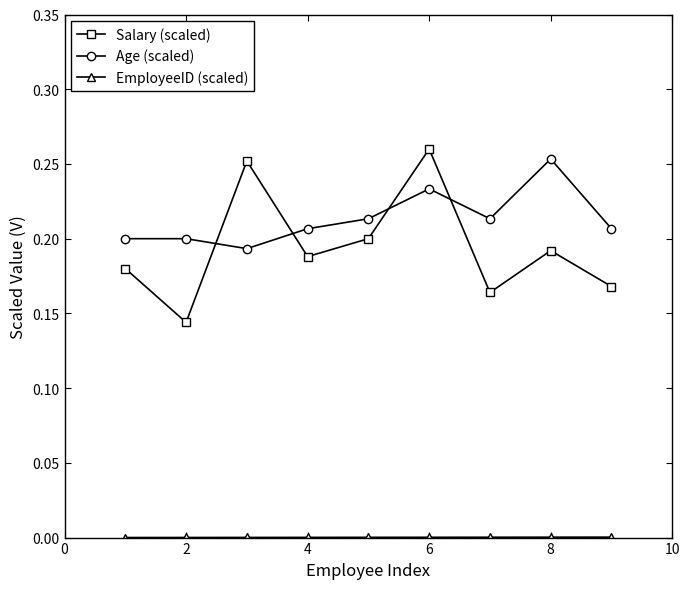

Which series has the largest range (max minus min)?

Salary (scaled)